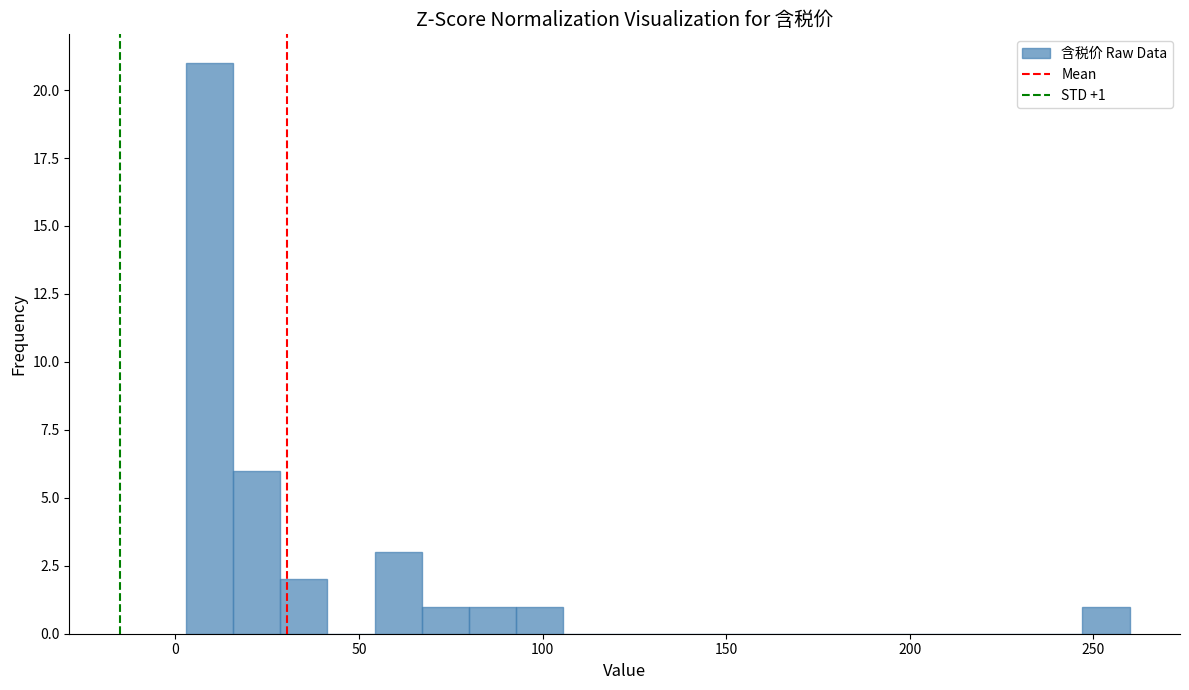

Around what value on the x-axis is the tallest bar? Give the approximate position of its centre, as read against the axis.

10